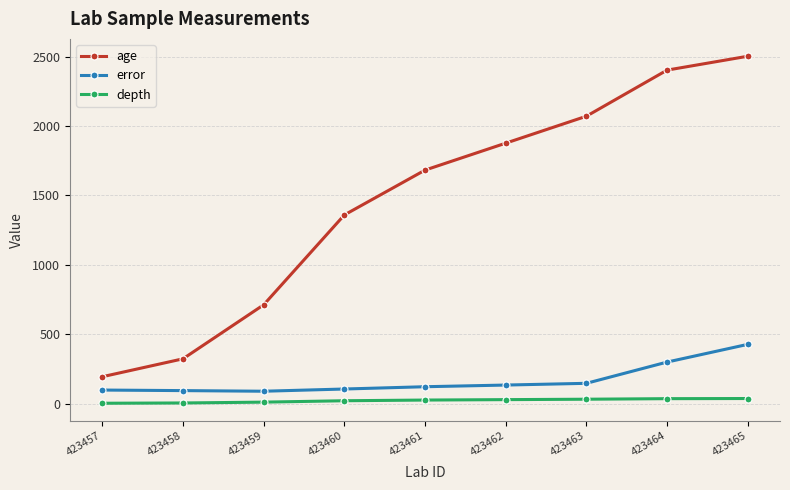

How many data points in depth are less than 26?

4